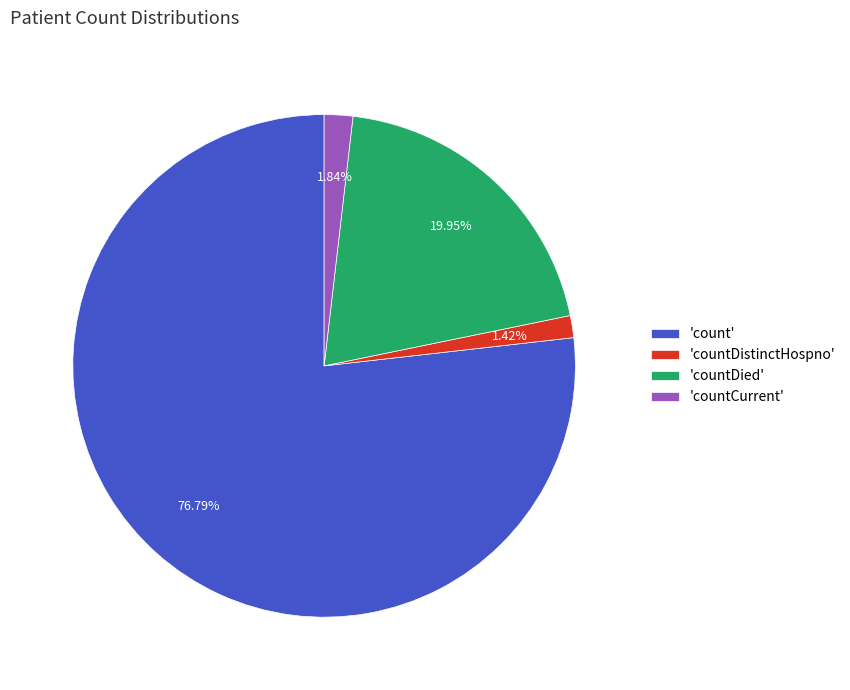

Which category has the biggest portion of the pie?

'count'